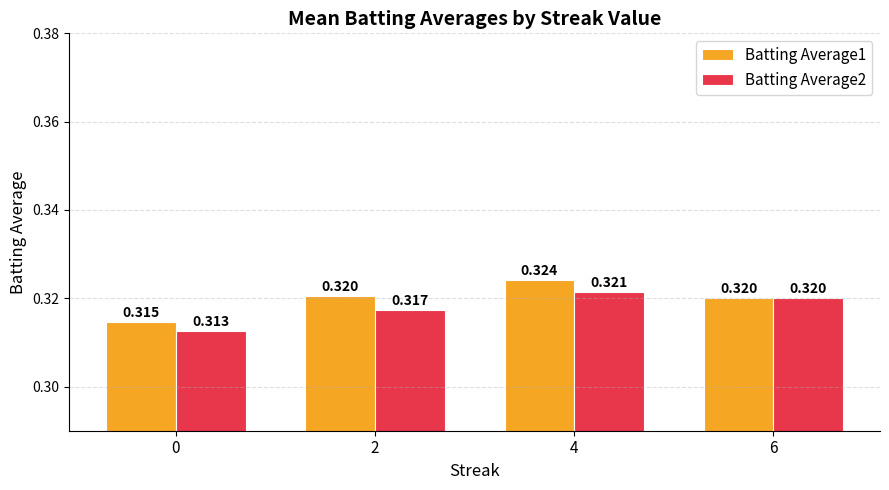

Is the value of Batting Average2 at 6 greater than the value of Batting Average1 at 4?

No